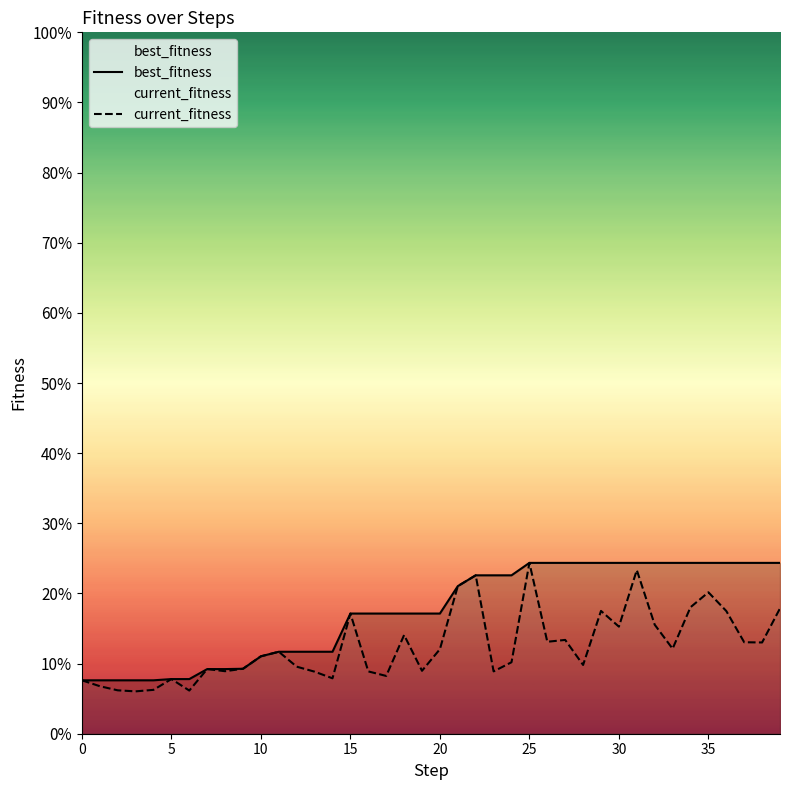

In current_fitness, how many points are lower than both neighbors (excluding endpoints)?

12